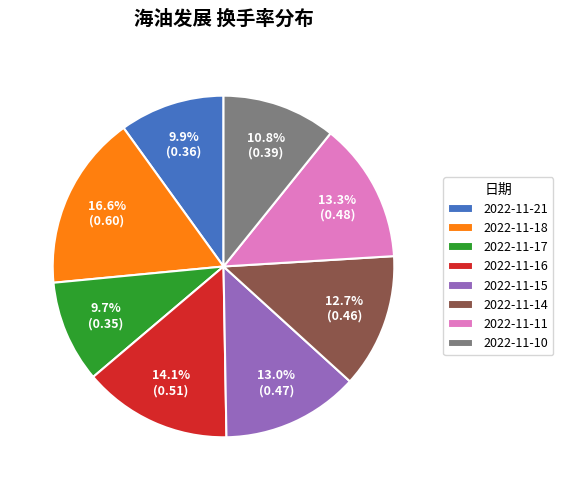

Is it true that 2022-11-15 is 5% of the pie?

False